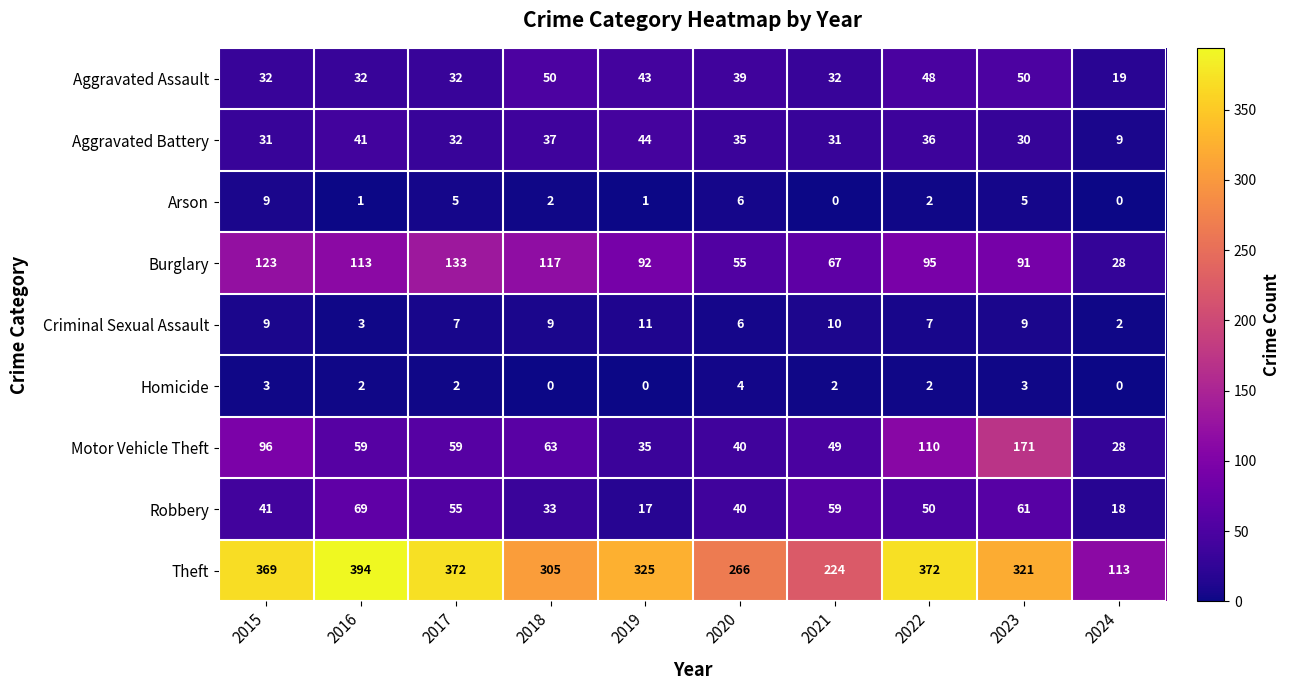

How many distinct data groups are displayed?

9